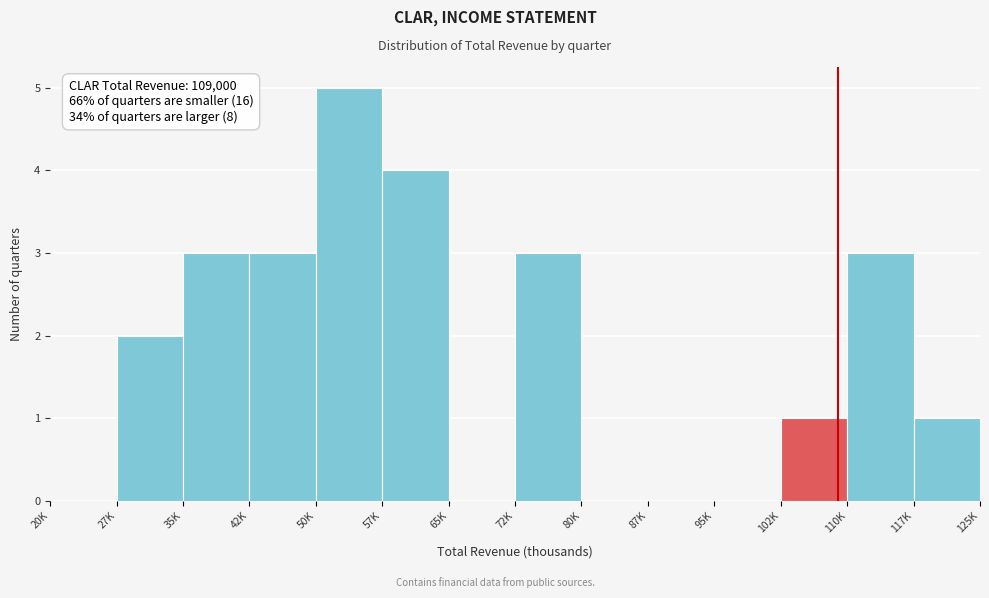

Reading right to left, extract all data points from this chart.

117K=1	110K=3	102K=1	95K=0	87K=0	80K=0	72K=3	65K=0	57K=4	50K=5	42K=3	35K=3	27K=2	20K=0